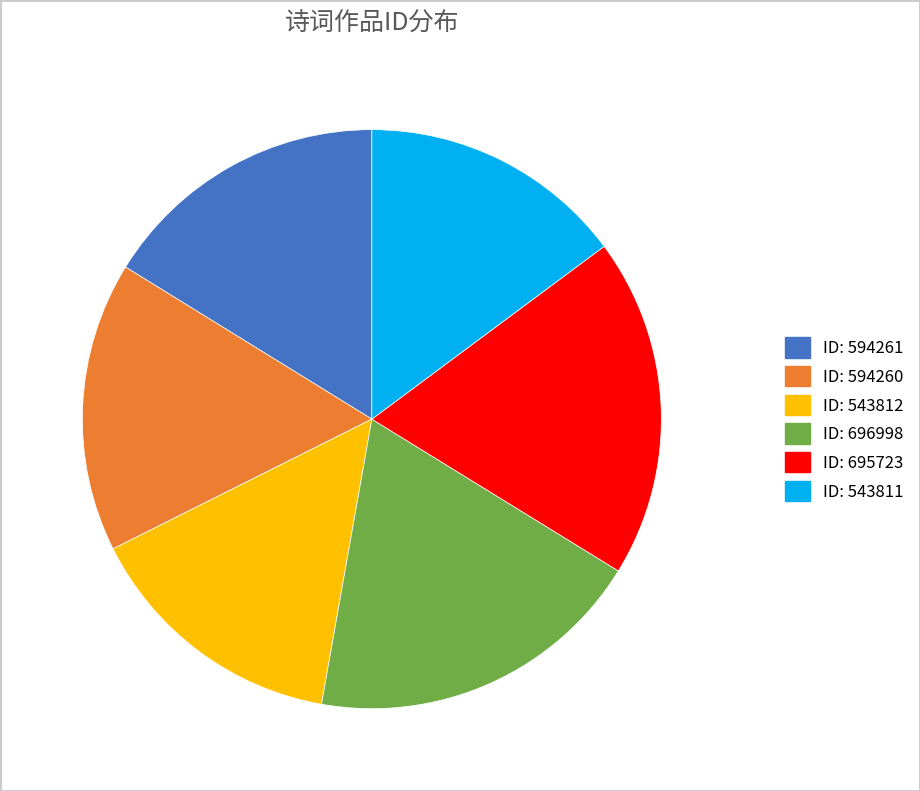

Do ID: 543811 and ID: 594261 together represent more than half of the pie?

No